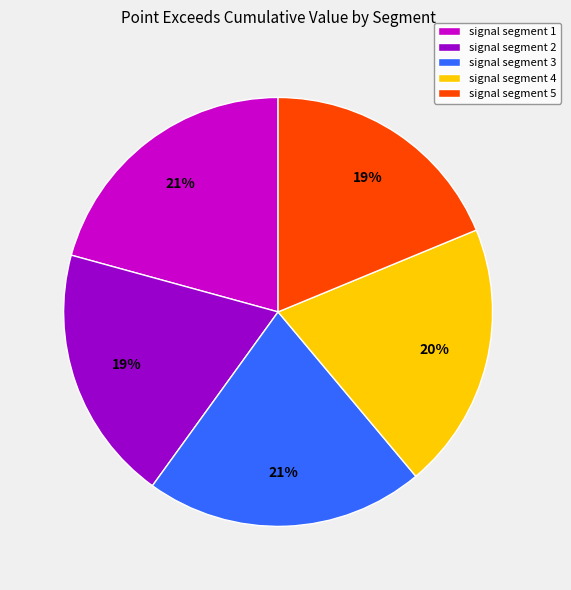

To the nearest percent, what portion does signal segment 5 represent?

19%